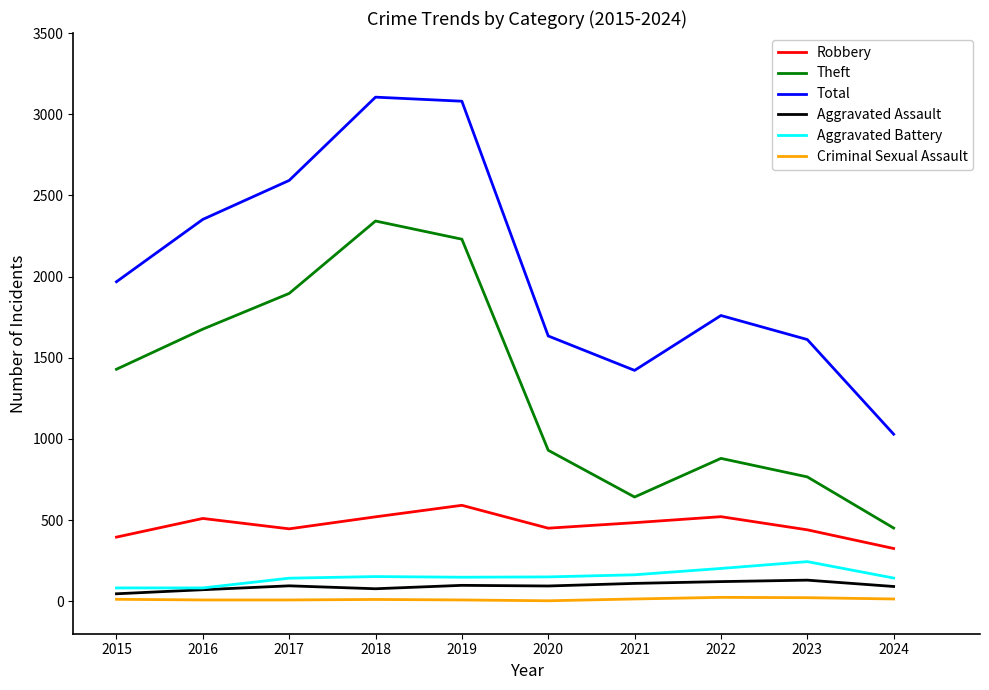

How many values in the Theft series are below 1429?

5